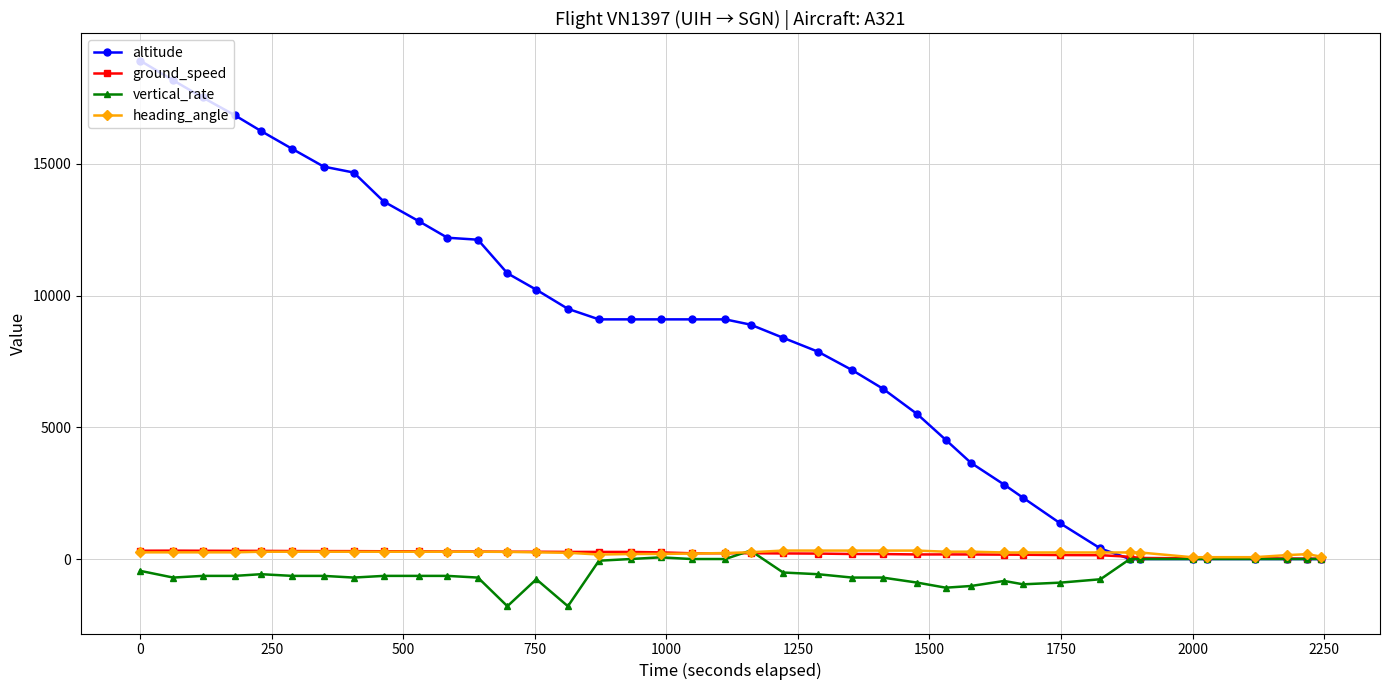

True or false: heading_angle has more than 0 interior local peaks.

True